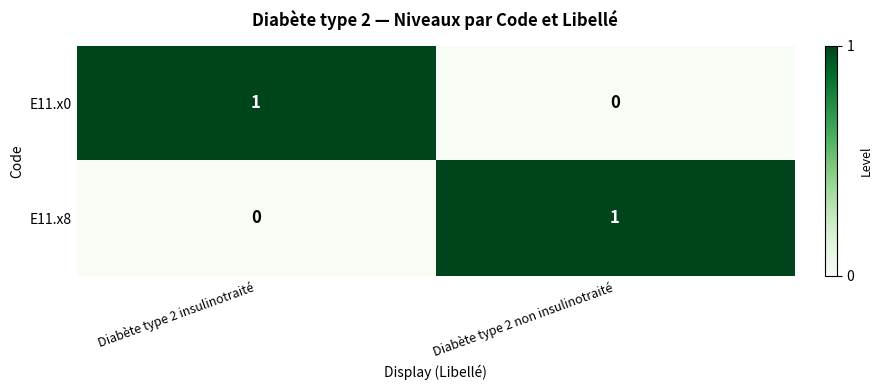

True or false: E11.x8 has a value of 0 at Diabète type 2 insulinotraité.

True